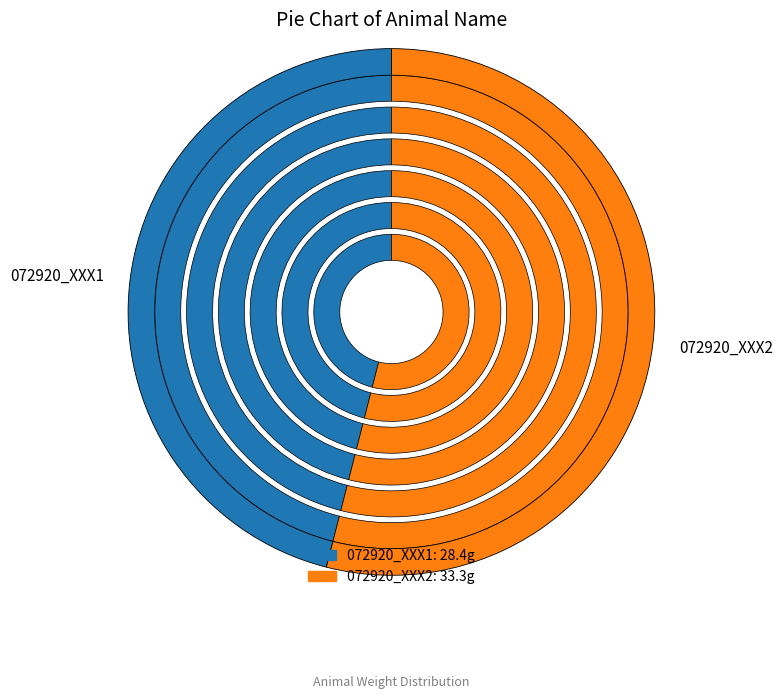

To the nearest percent, what is the difference between the largest and smallest slice percentages?

8%